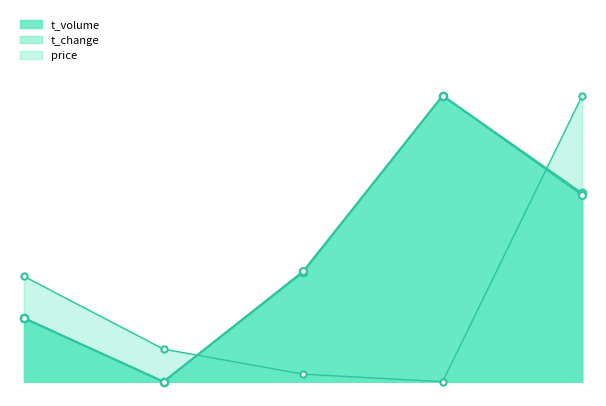

At how many categories does at least one series exceed 0?

5